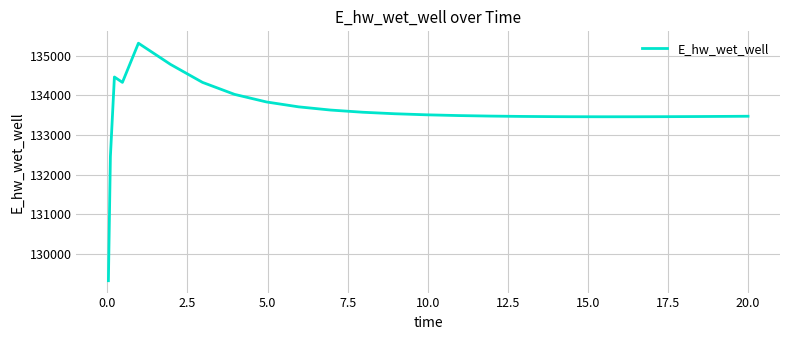

What is the difference between the second highest and second lowest values?

2319.1